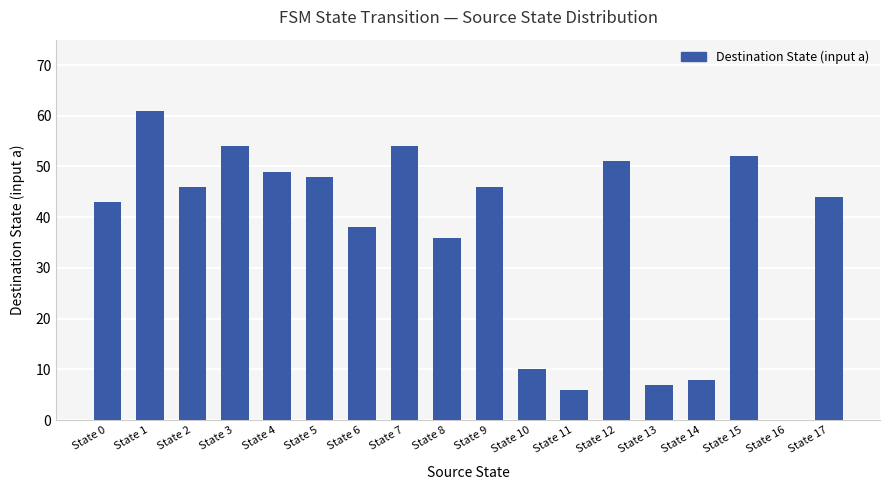

What is the approximate value at State 9, to the nearest 5?

45